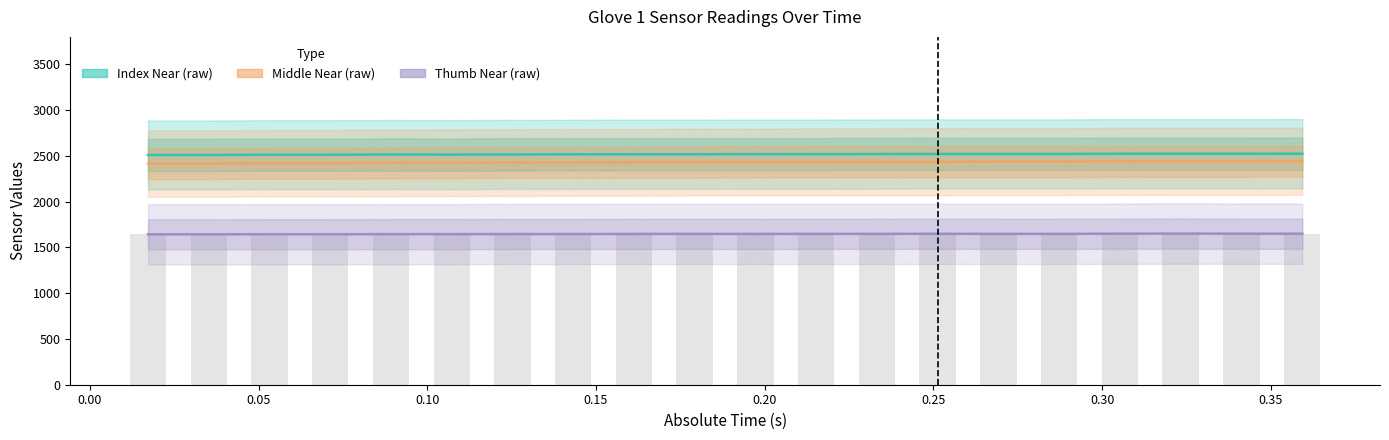

True or false: Thumb Near (raw) has a value of 1648 at 0.28727.

True